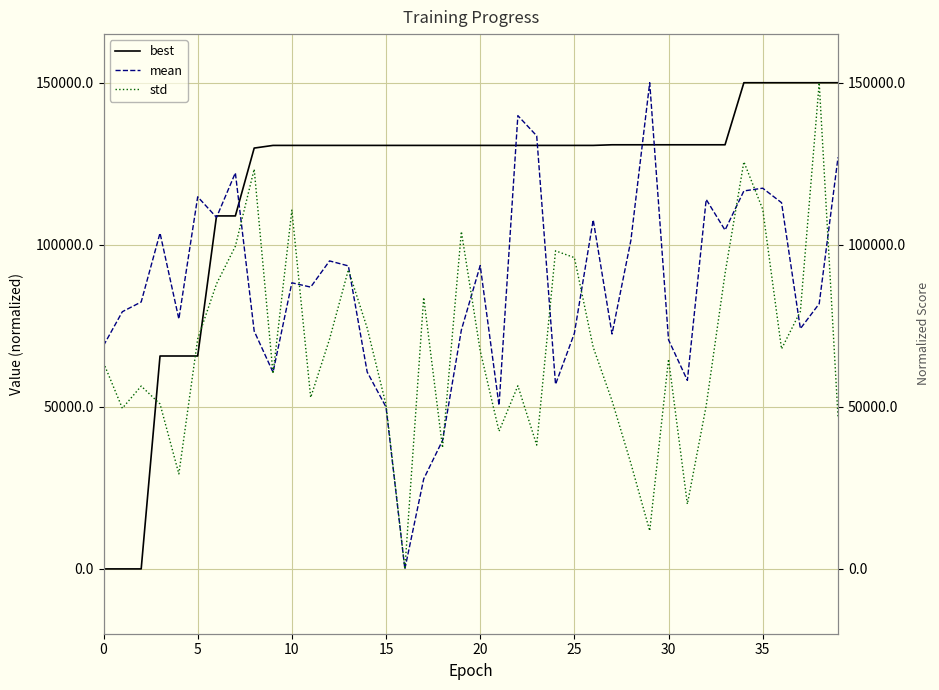

List the series in order of their peak value, highest first.

best, mean, std